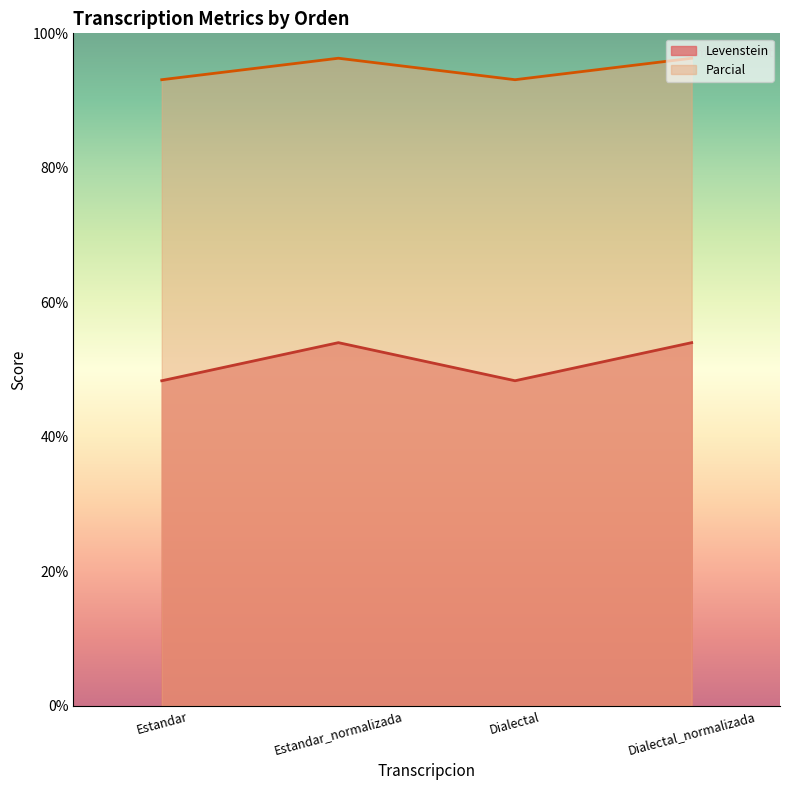

True or false: Levenstein and Parcial intersect in this chart.

False